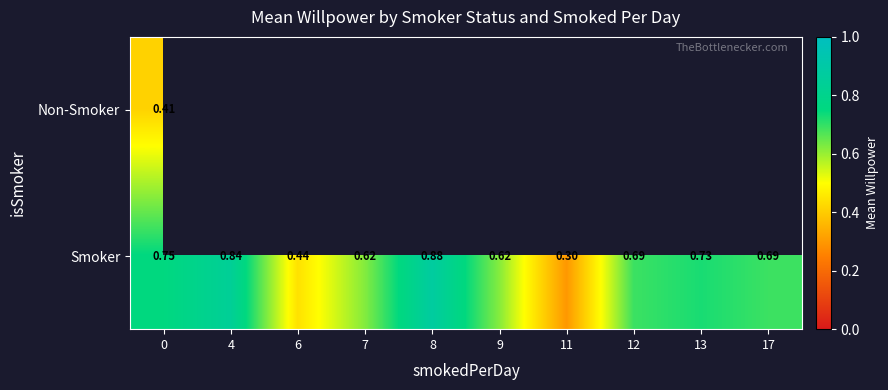

Rank the series at 0 from lowest to highest value.

Non-Smoker, Smoker